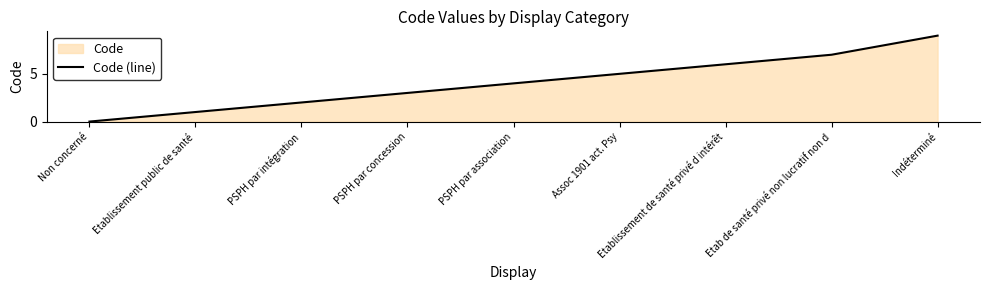

What is the label of the 6th point from the left?

Assoc 1901 act. Psy